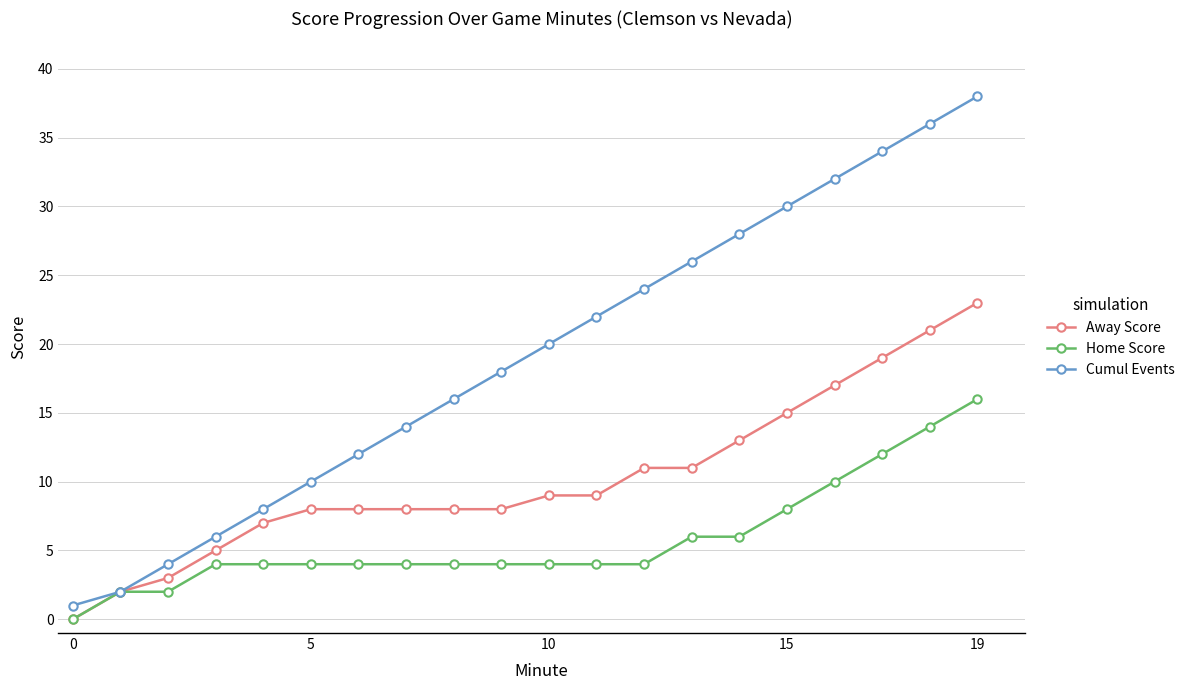

What is the maximum value shown in the chart?

38